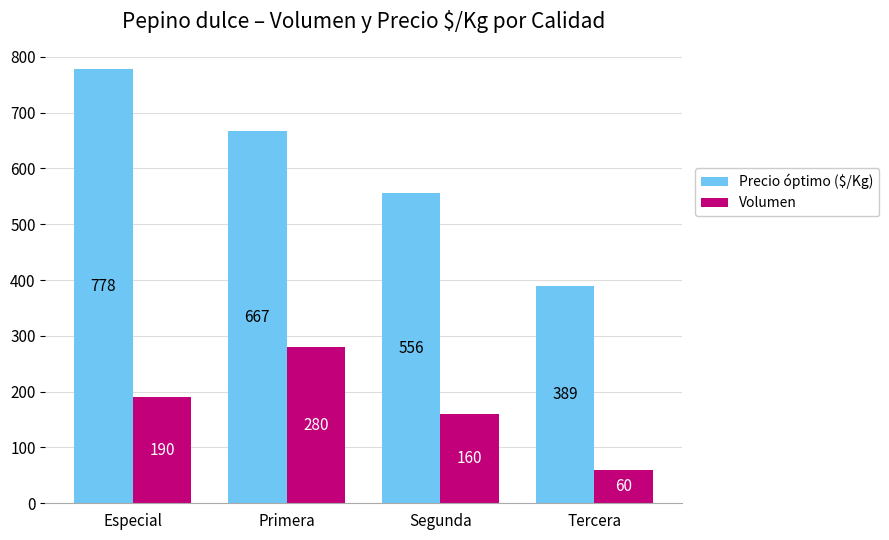

Which series has the largest total across all categories?

Precio óptimo ($/Kg)